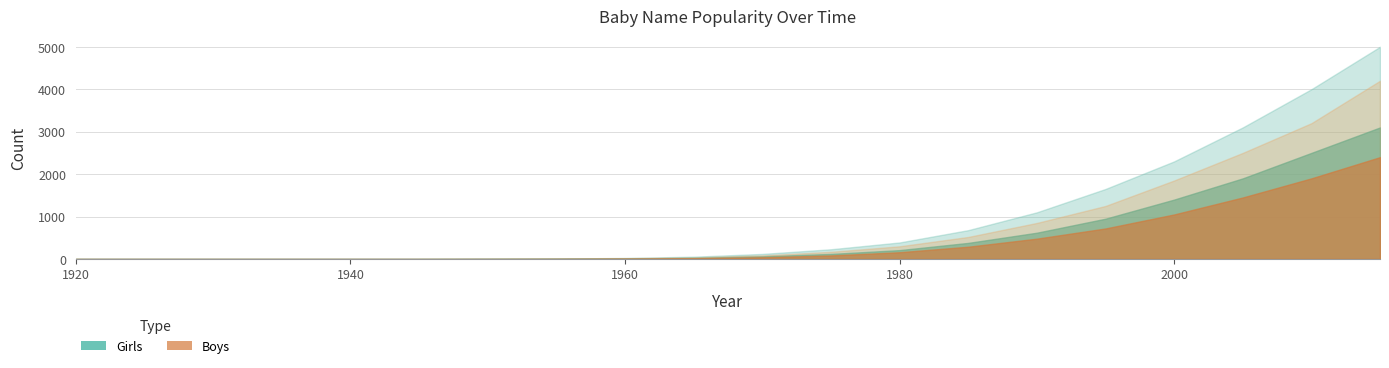

Reading left to right, extract all data points from this chart.

Girls: 1920=0	1925=0	1930=0	1935=0	1940=0	1945=0	1950=2	1955=5	1960=12	1965=28	1970=65	1975=120	1980=210	1985=380	1990=620	1995=950	2000=1400	2005=1900	2010=2500	2015=3100
Girls_upper: 1920=0	1925=0	1930=0	1935=0	1940=0	1945=0	1950=5	1955=12	1960=25	1965=55	1970=120	1975=230	1980=390	1985=680	1990=1100	1995=1650	2000=2300	2005=3100	2010=4000	2015=5000
Boys: 1920=0	1925=0	1930=0	1935=0	1940=0	1945=0	1950=1	1955=3	1960=8	1965=18	1970=42	1975=85	1980=160	1985=290	1990=480	1995=720	2000=1050	2005=1450	2010=1900	2015=2400
Boys_upper: 1920=0	1925=0	1930=0	1935=0	1940=0	1945=0	1950=3	1955=8	1960=18	1965=38	1970=85	1975=170	1980=300	1985=520	1990=850	1995=1250	2000=1850	2005=2500	2010=3200	2015=4200